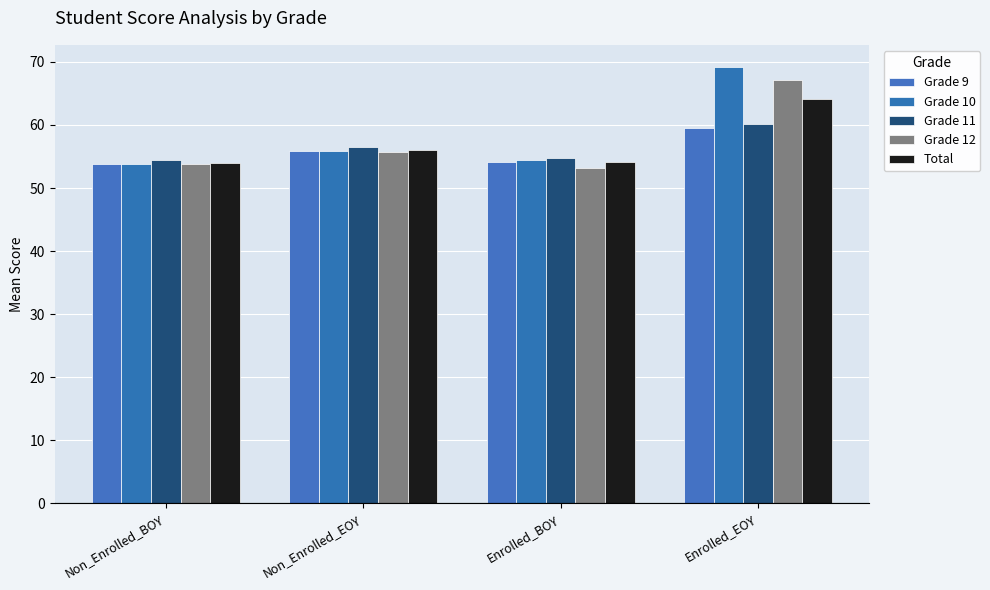

What is the difference between the highest and lowest values at Non_Enrolled_BOY?

0.7